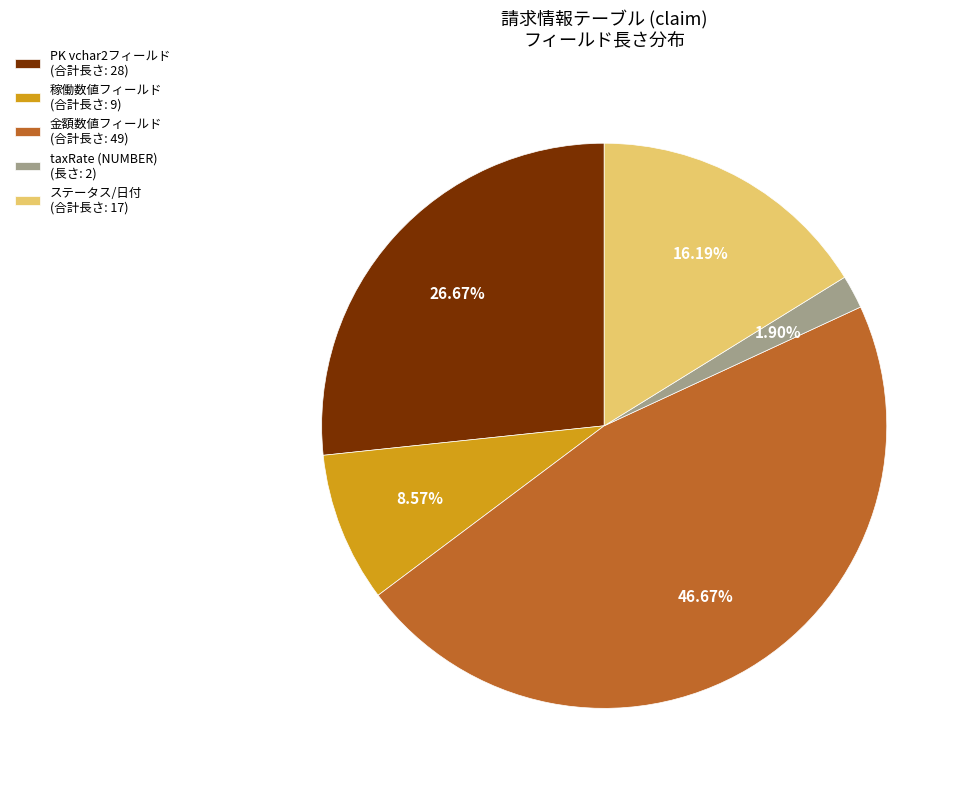

Does ステータス/日付 (合計長さ: 17) account for over 50% of the chart?

No